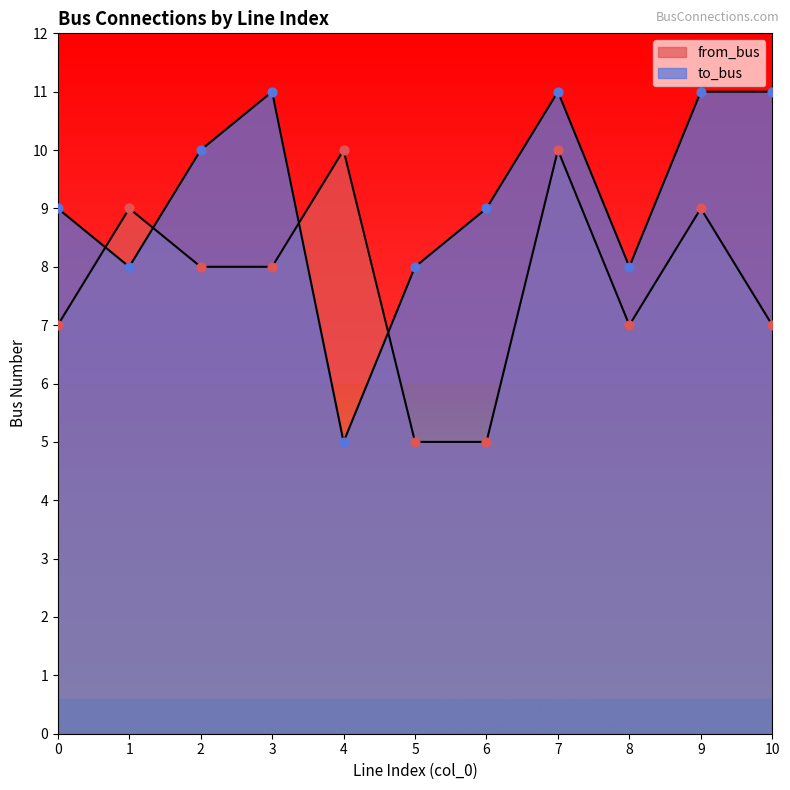

Which series reaches the maximum Y coordinate?

to_bus